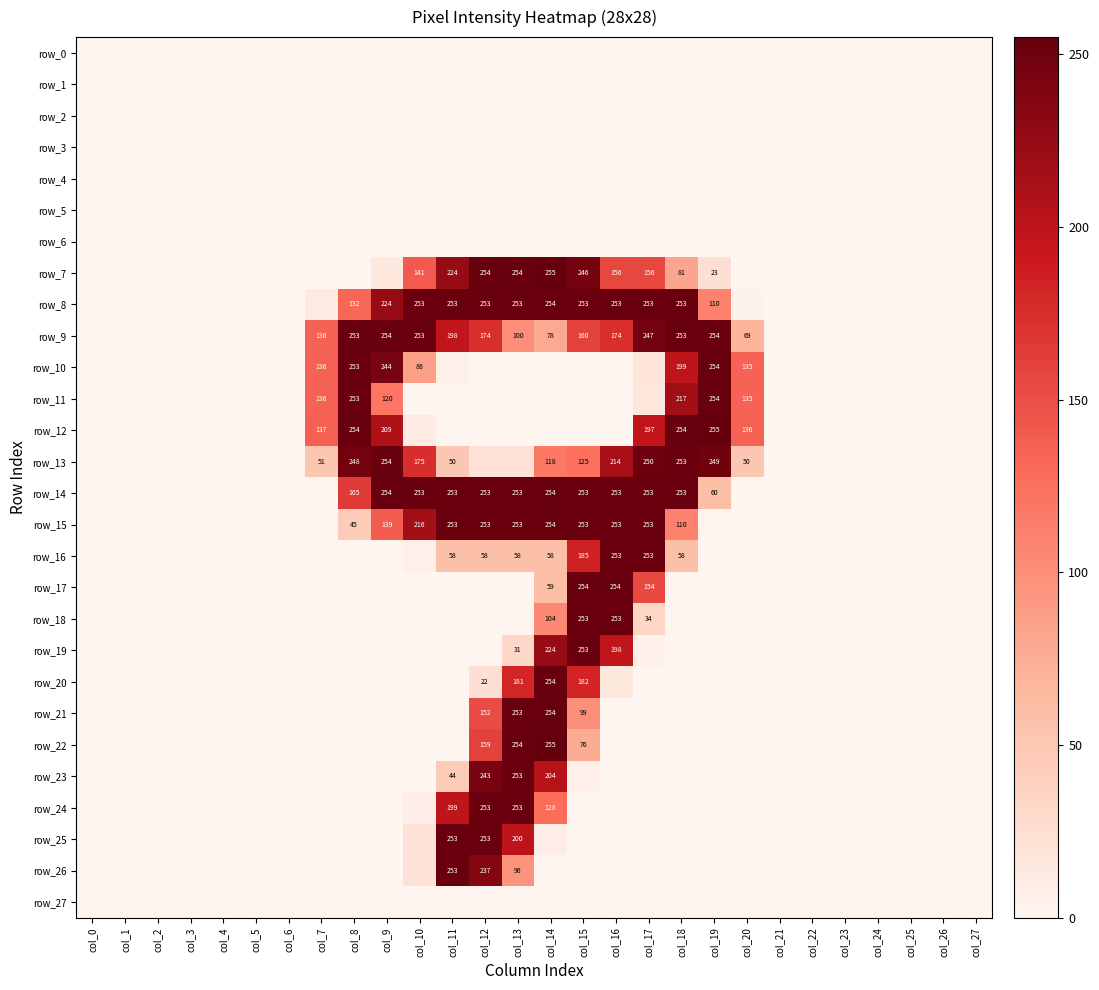

Which series has the largest range (max minus min)?

row_7